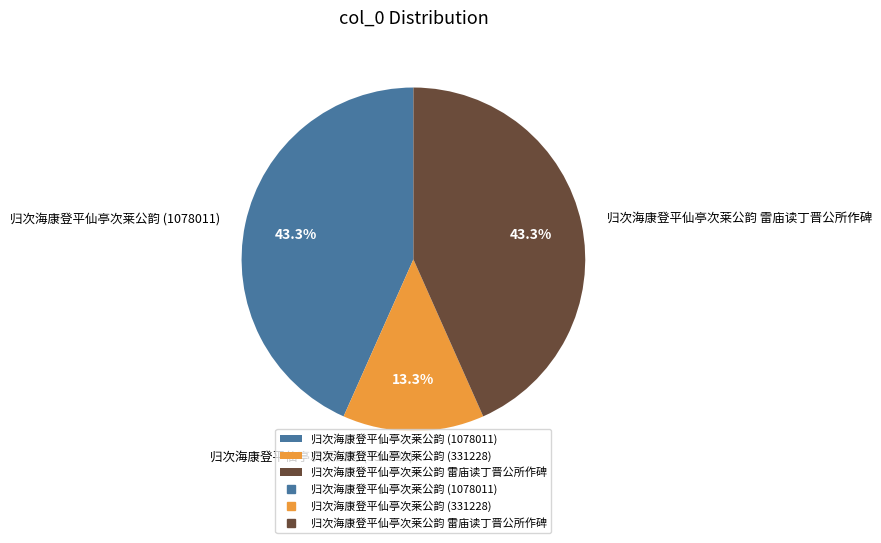

Is it true that 归次海康登平仙亭次莱公韵 雷庙读丁晋公所作碑 is 43% of the pie?

True